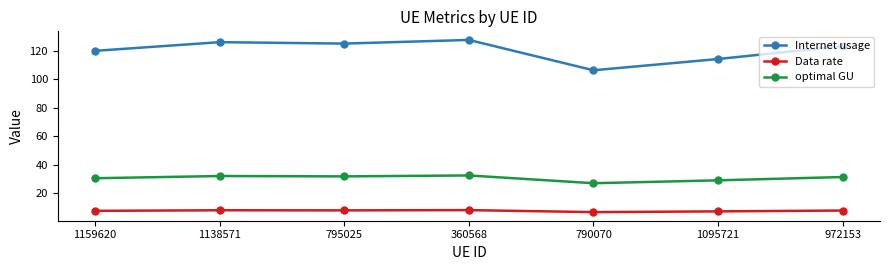

What is the label of the 7th point from the left?

972153